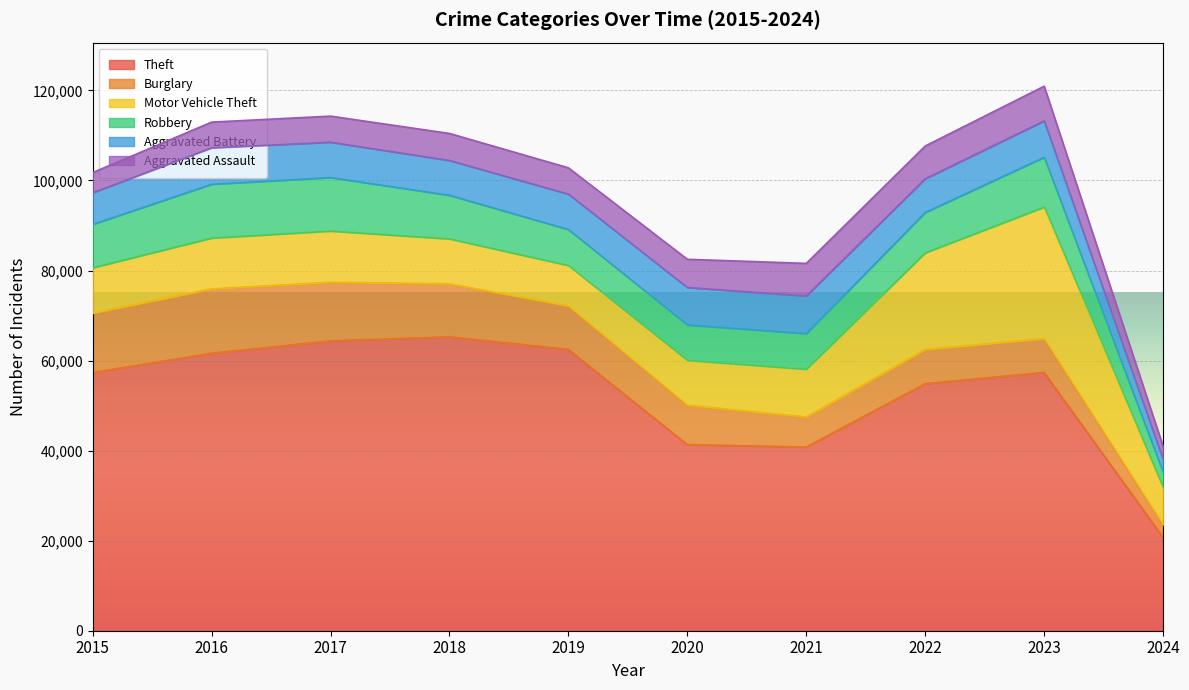

The Burglary series shows 5442 at 2017. True or false?

False